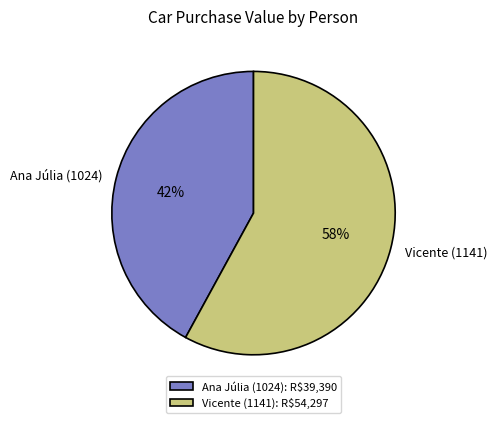

Is the sum of Ana Júlia (1024) and Vicente (1141) greater than half?

Yes